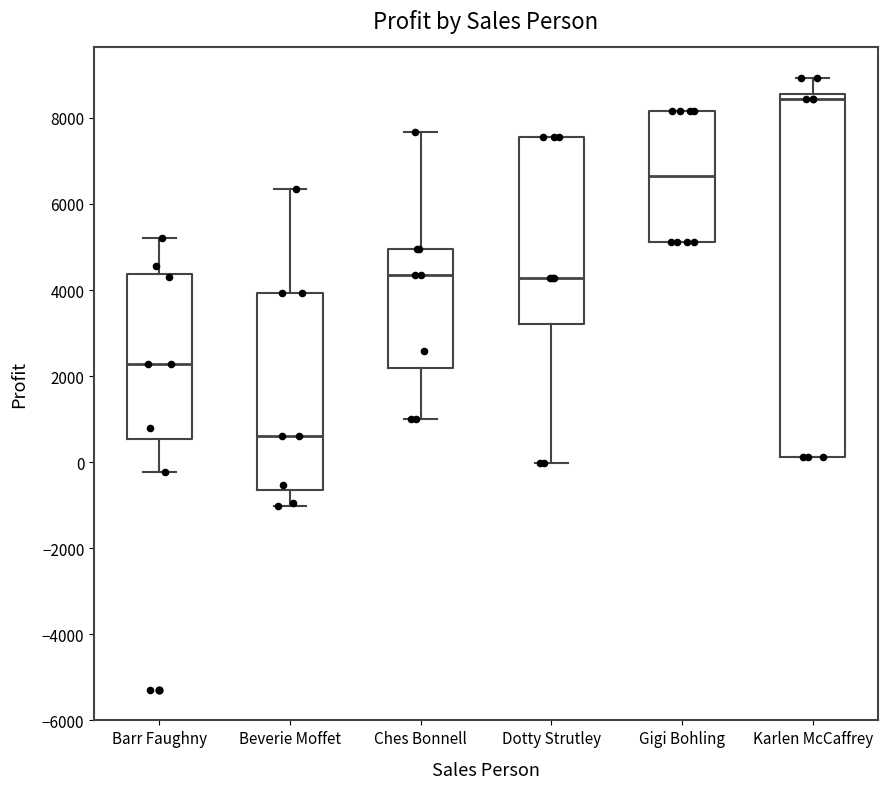

Which box's median line is the highest?

Karlen McCaffrey